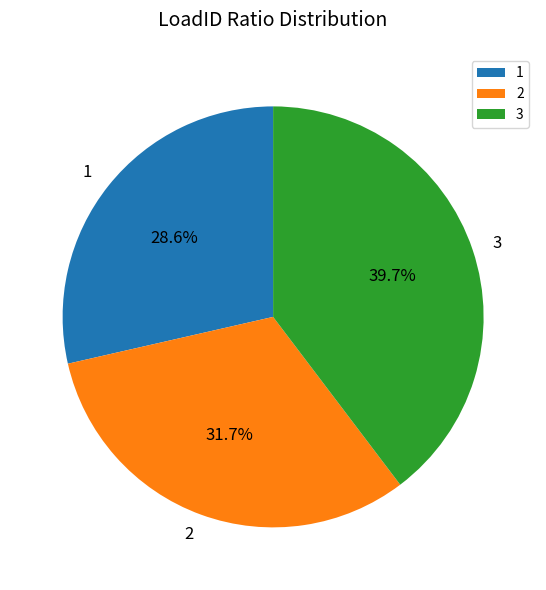

What is the total percentage of 1 and 3?

68.3%